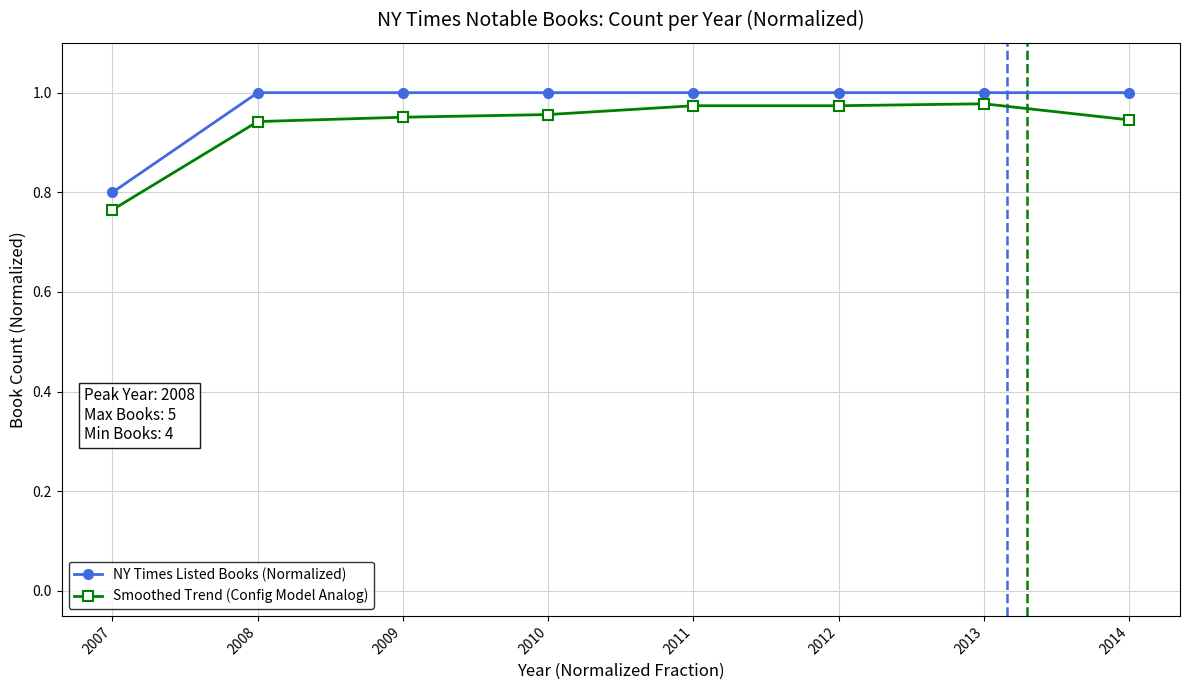

Which series changed the most between 2007 and 2013?

Smoothed Trend (Config Model Analog)